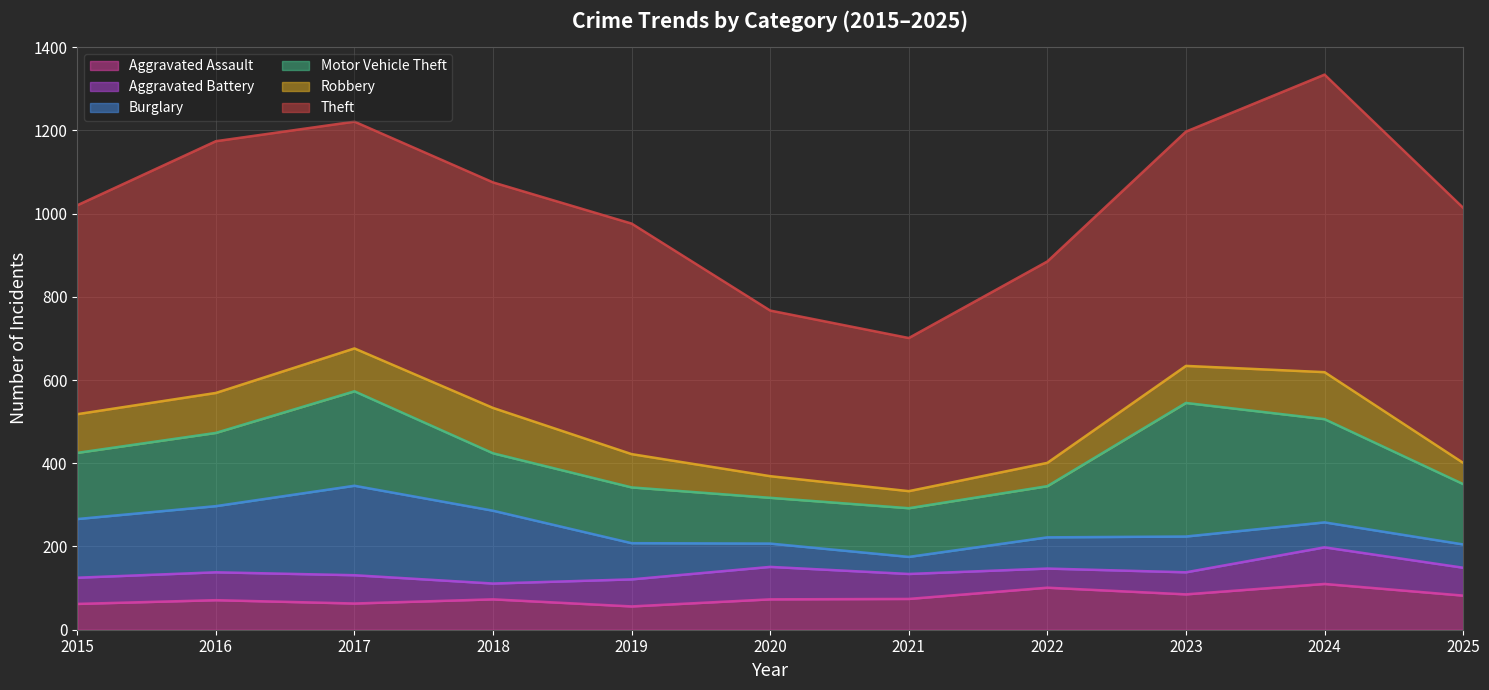

How many data points does each series have?

11